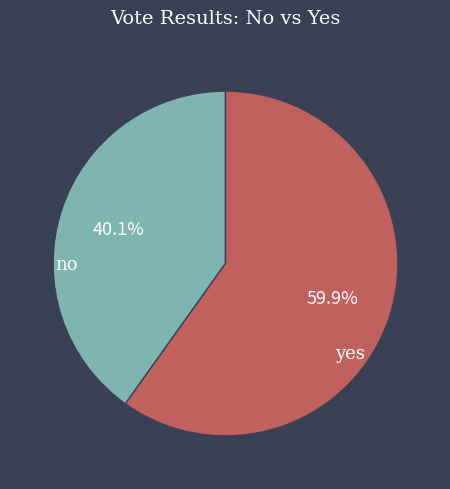

Approximately how many times larger is the value at no compared to yes?

0.7